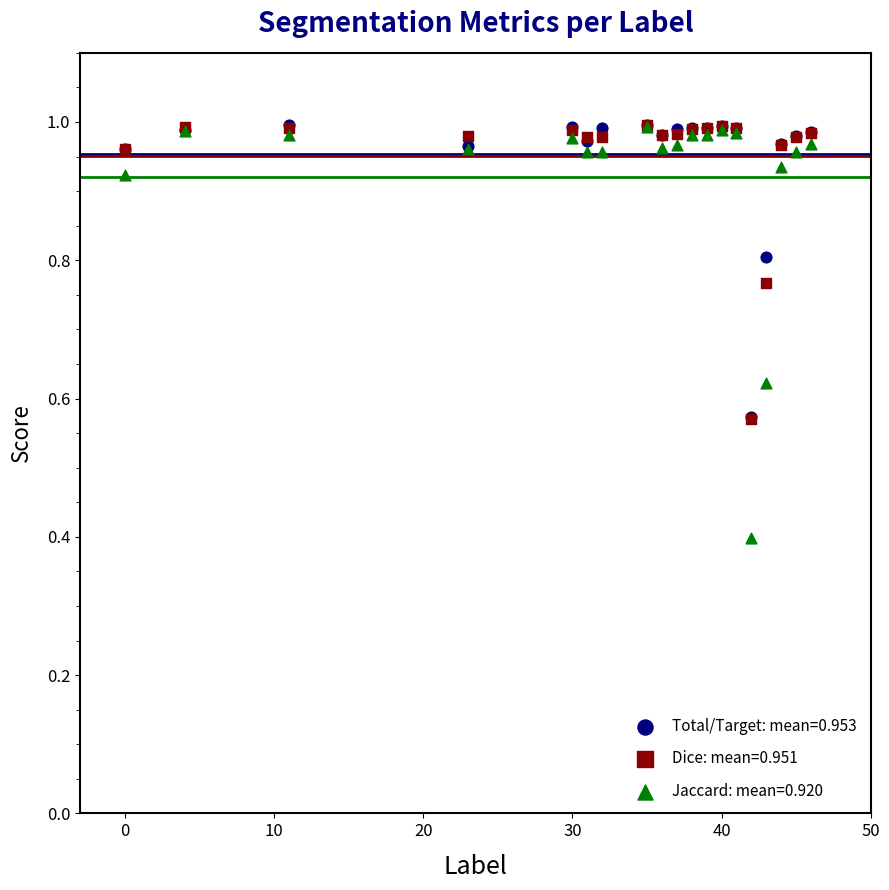

Across all series, what Y value is closest to 0?

0.4